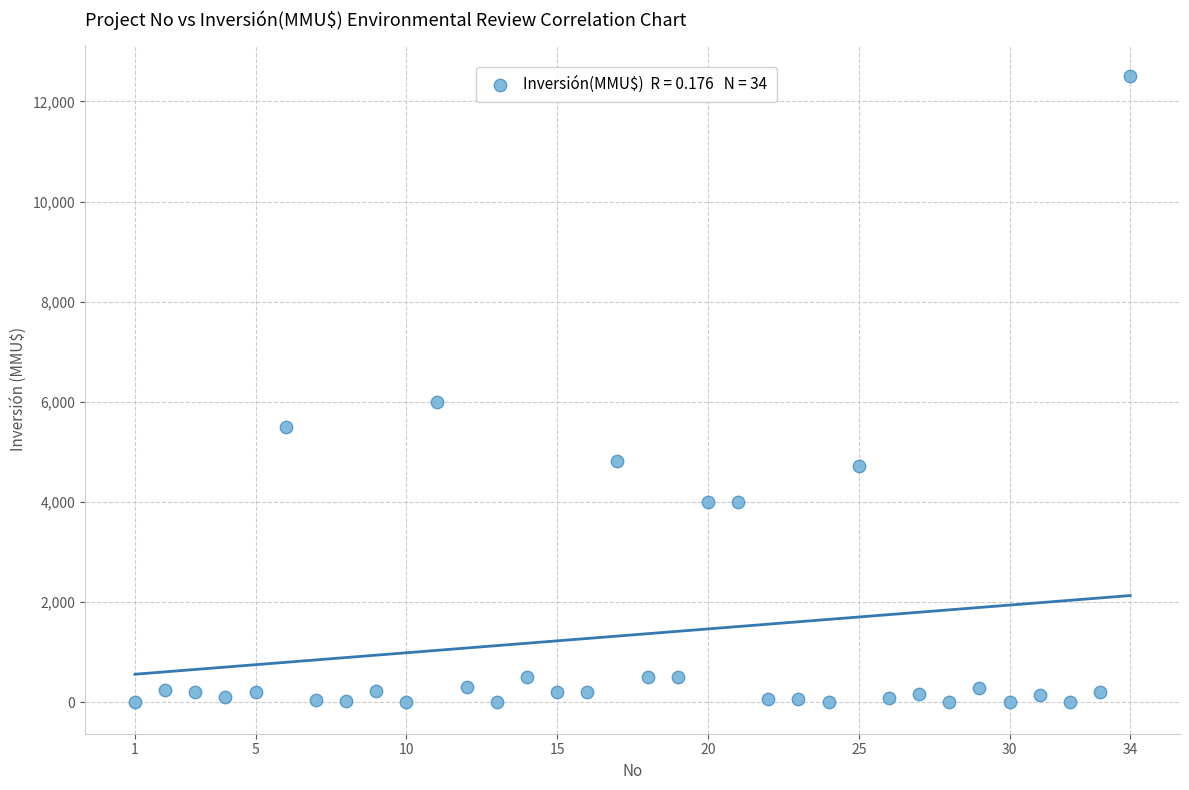

What is the range of Y values (max minus min)?

12500